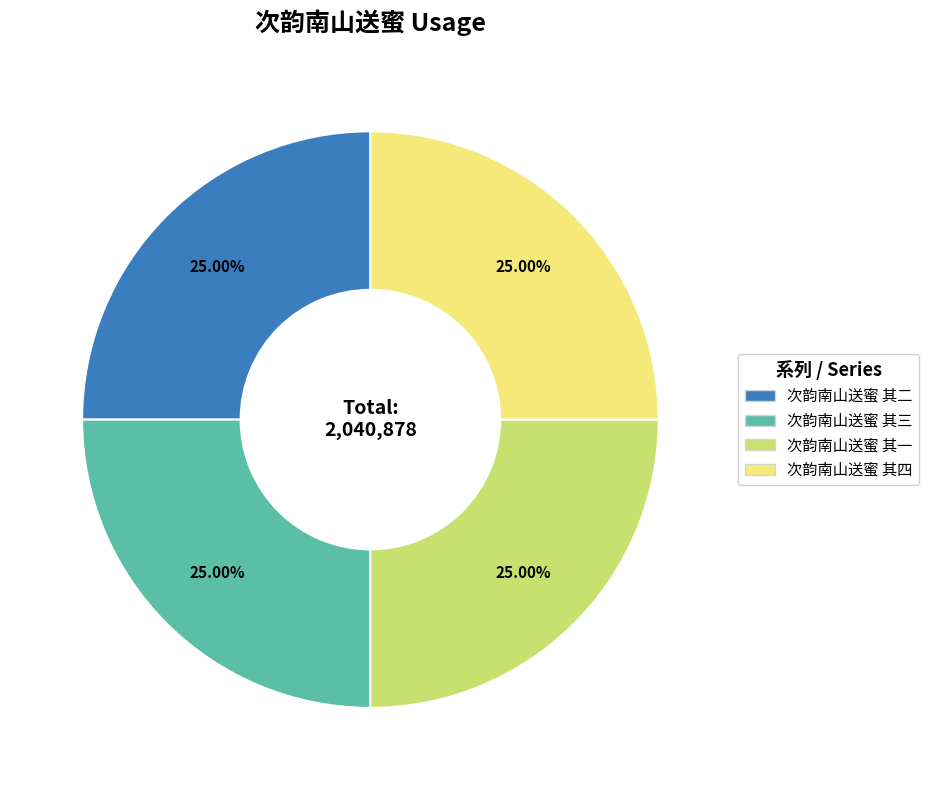

To the nearest percent, what percentage of the pie is 次韵南山送蜜 其三?

25%